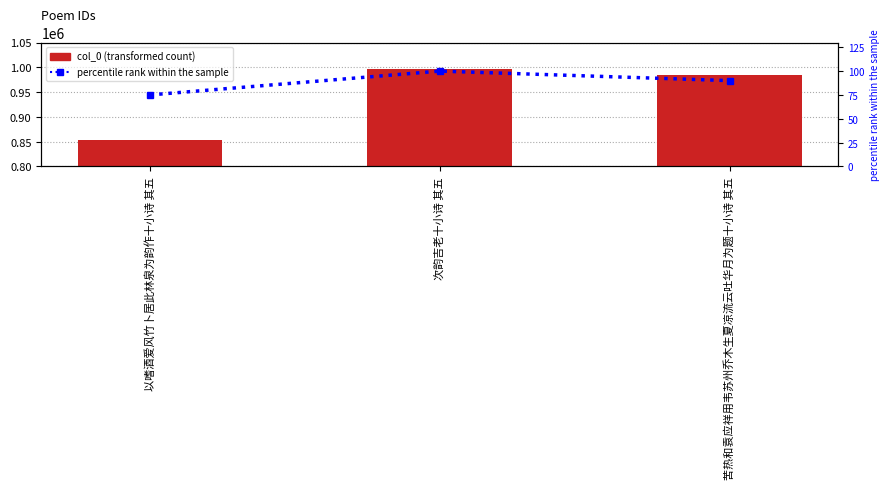

Which series has the widest spread of values?

col_0